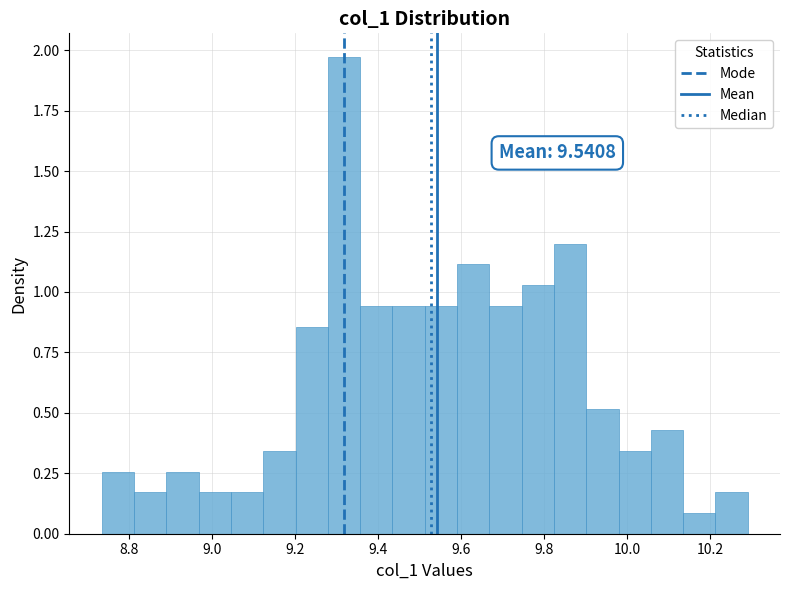

Read against the x-axis, roughly where is the centre of the tallest bar?

9.32